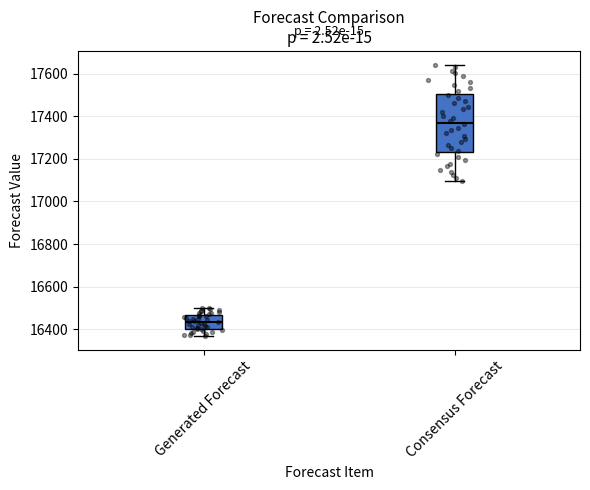

Reading left to right, transcribe this box plot: for each box, give where its median line is, the range the box spans, and where its two whiskers end, as read against the y-axis. The values are not printed on the chart, so give them approximately, as read against the axis.

Generated Forecast: median 16440, box 16400 to 16460, whiskers 16360 to 16500
Consensus Forecast: median 17360, box 17240 to 17500, whiskers 17100 to 17640